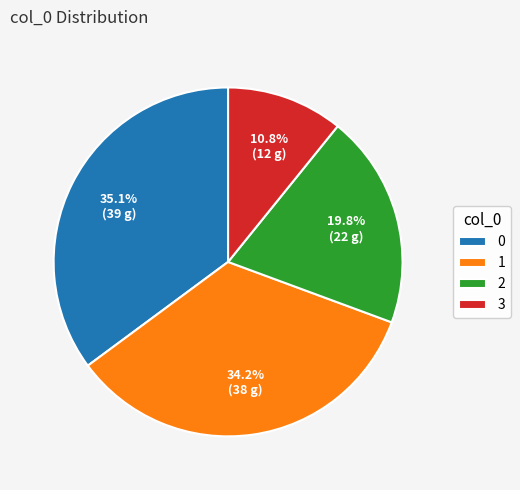

Between 3 and 2, which is larger?

2